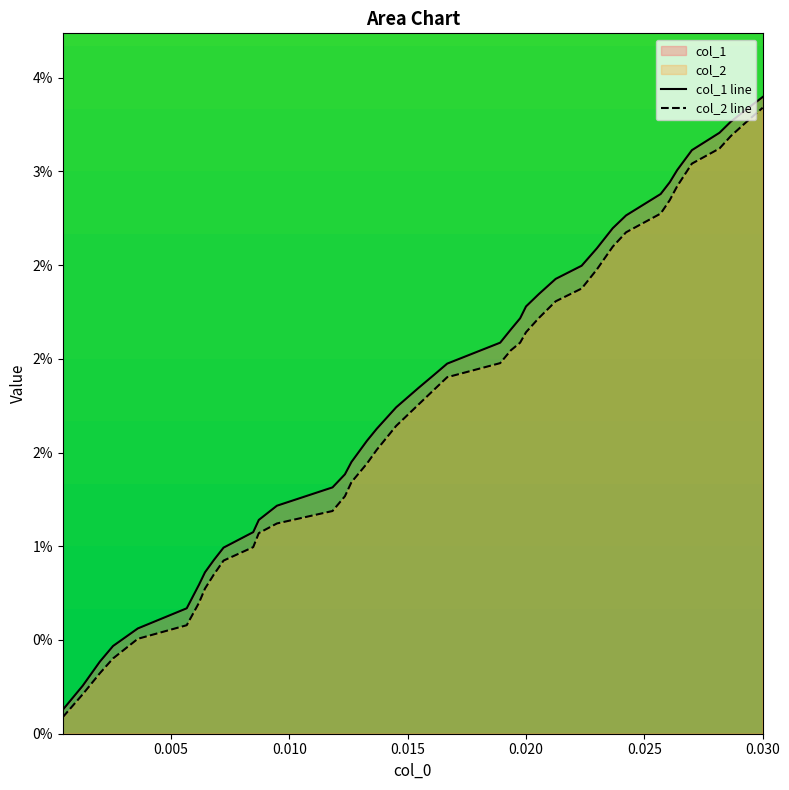

Does the chart display data point markers on the line(s)?

No